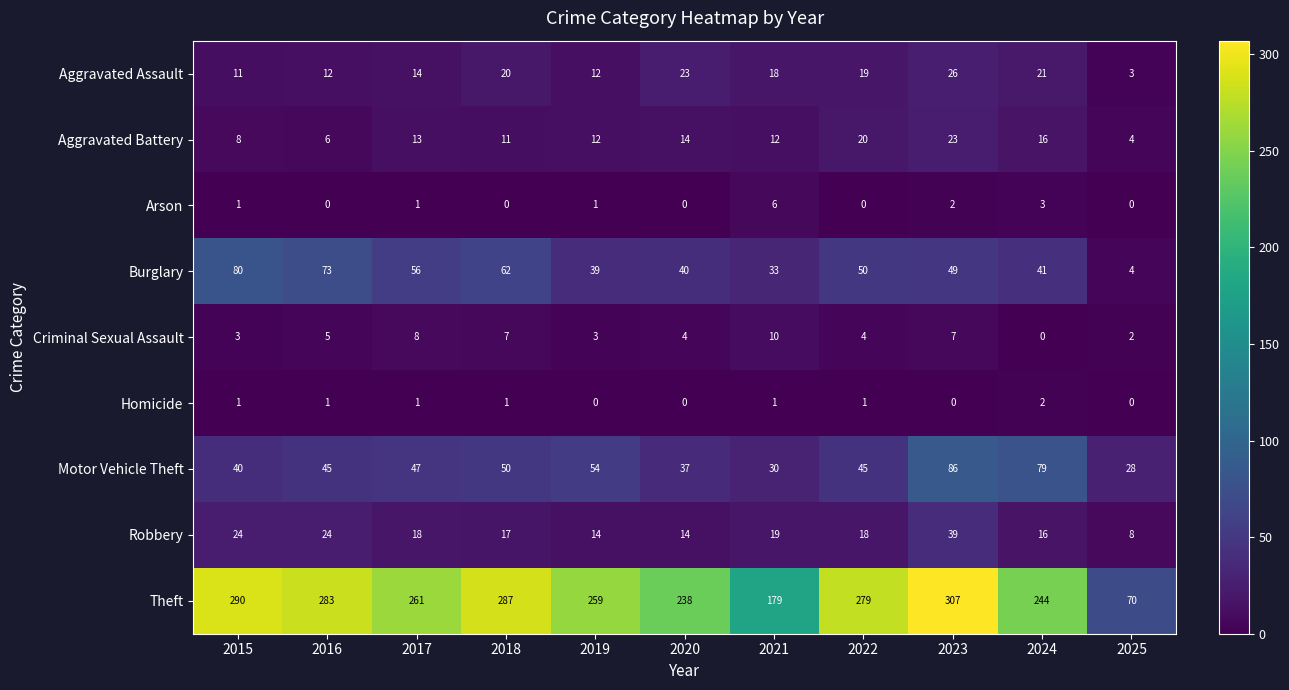

Where is Motor Vehicle Theft nearest to the value 57?

2019